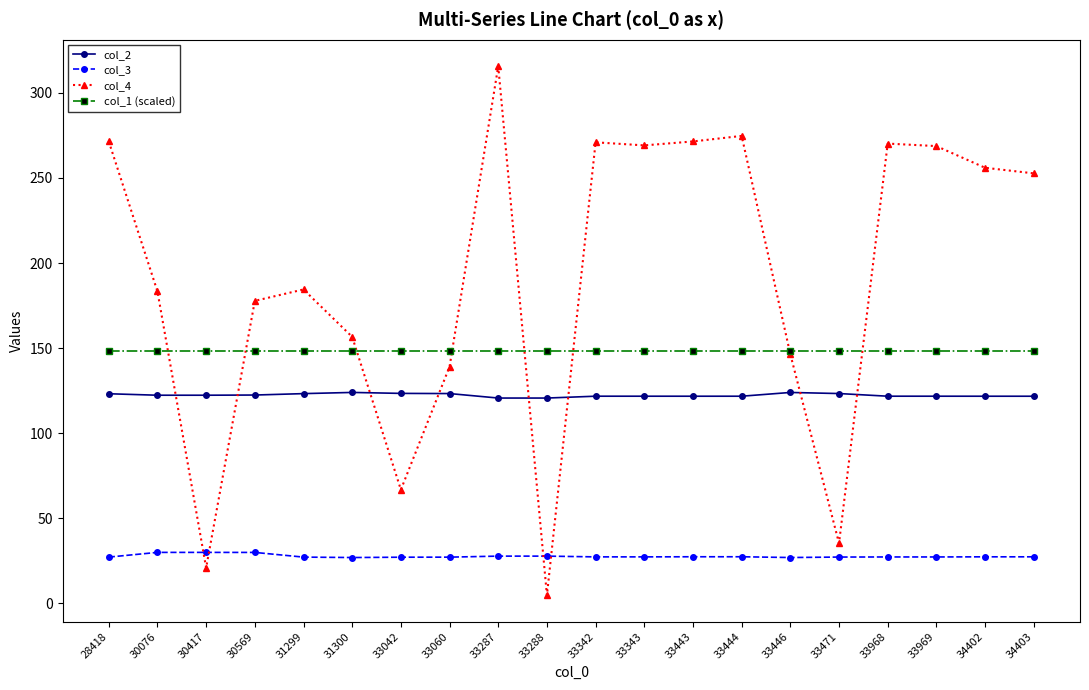

How many data points in col_4 are less than 252?

10